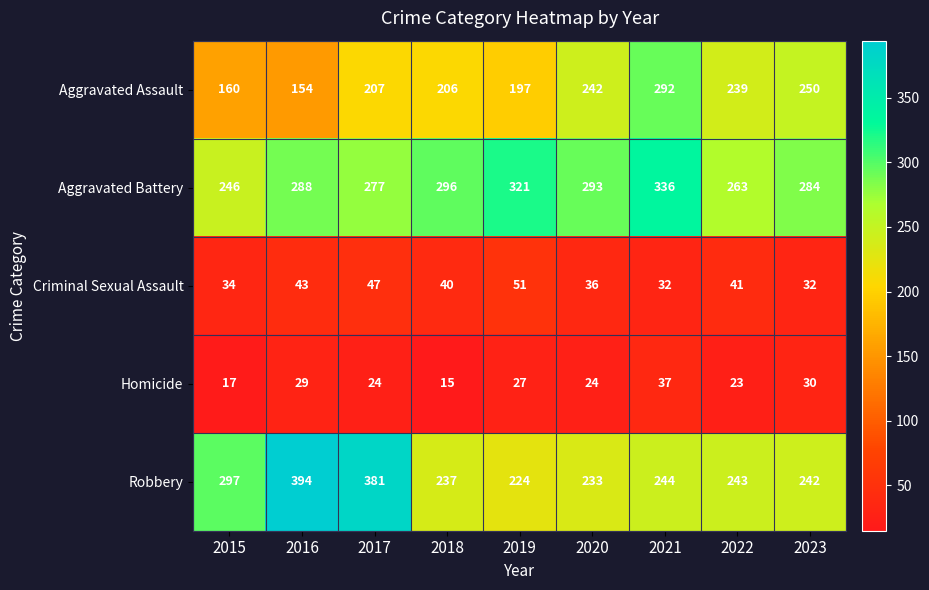

What value does the Aggravated Battery series have at 2022, to the nearest 5?

265